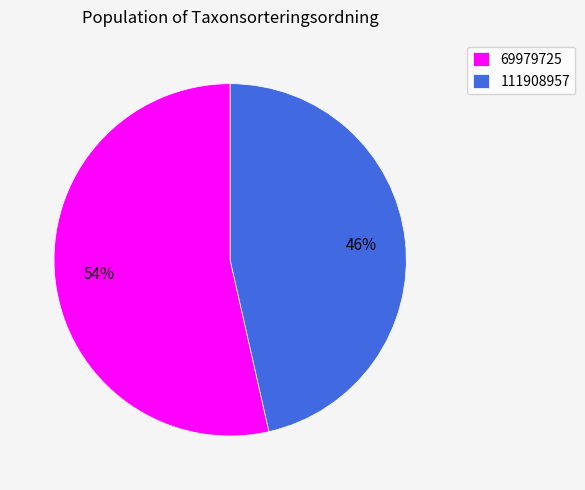

Is it true that 111908957 is 55% of the pie?

False